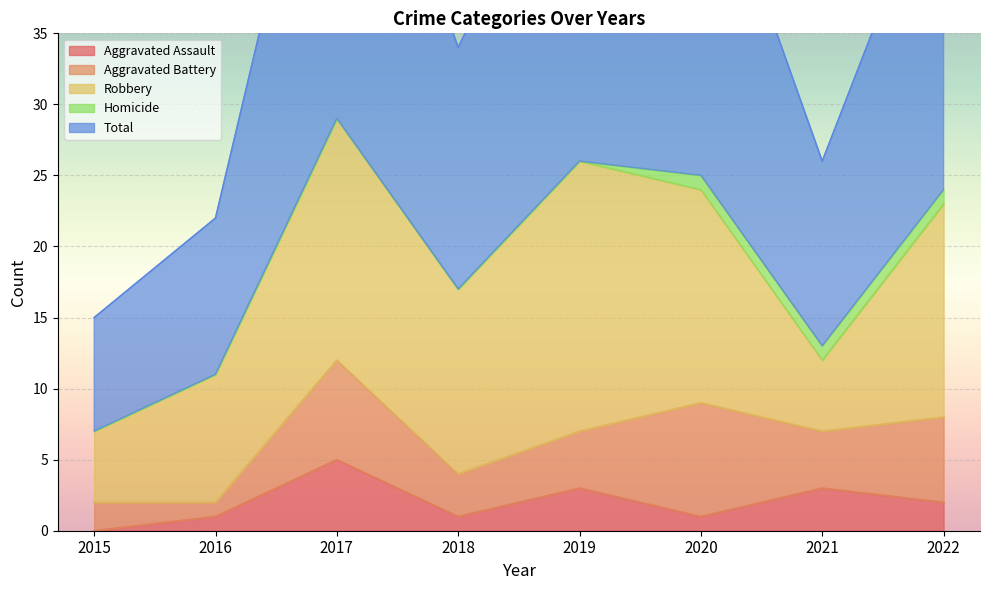

Is it true that Aggravated Assault equals 1 at 2021?

False